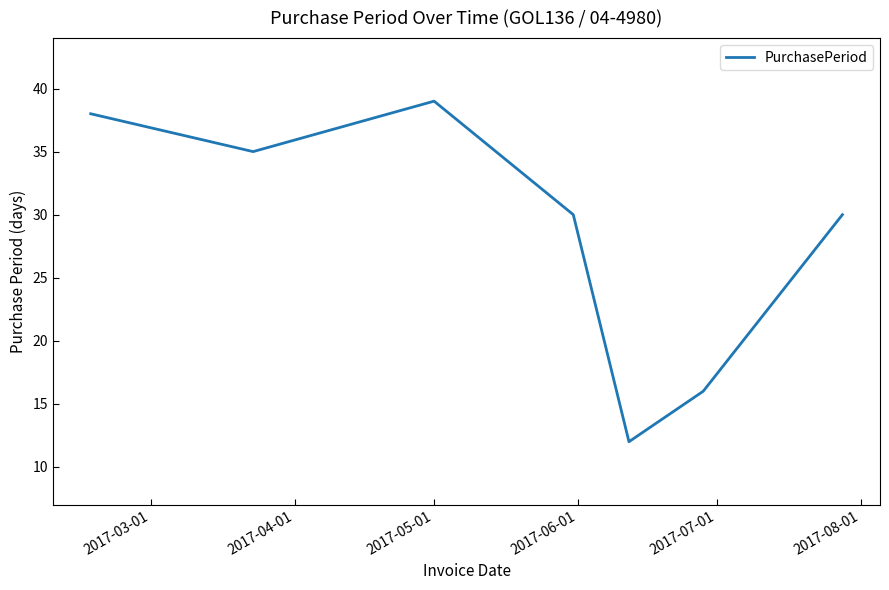

What is the difference between the second highest and minimum values?

26